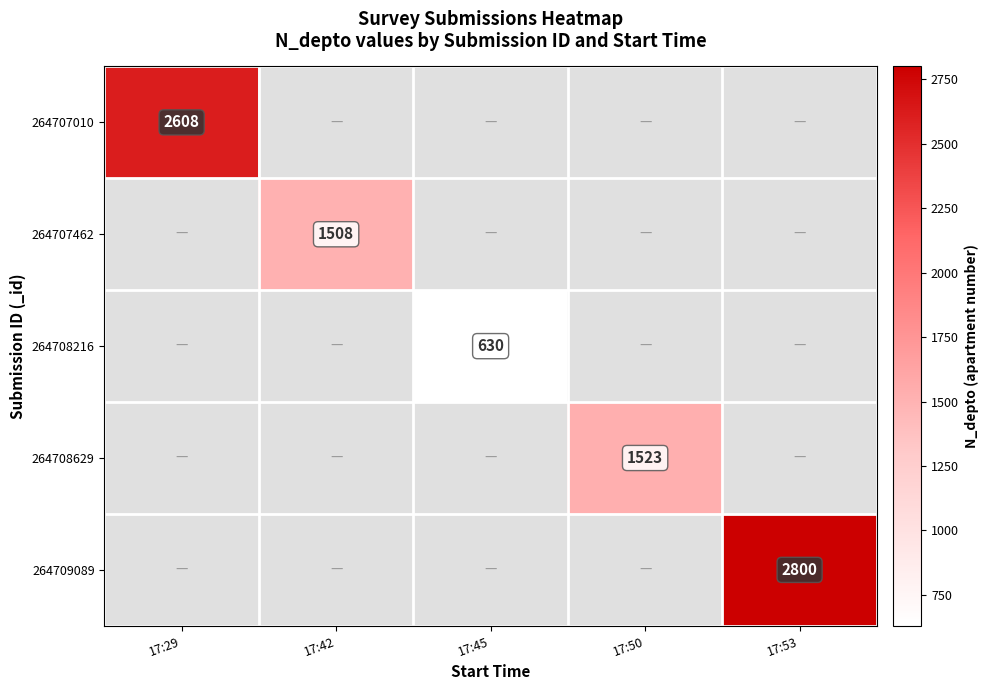

Count the number of data series in this chart.

5